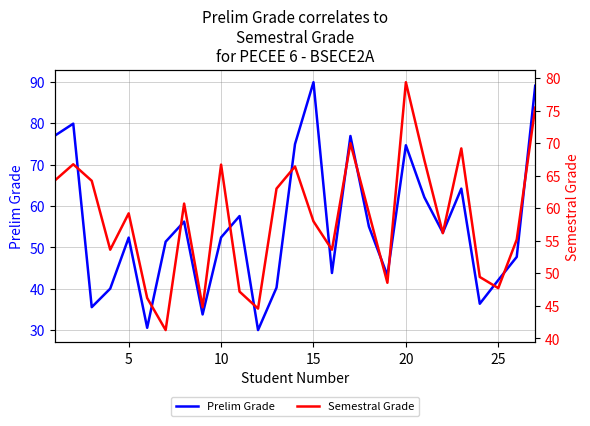

True or false: Prelim Grade has a value of 74.7 at 20.

True